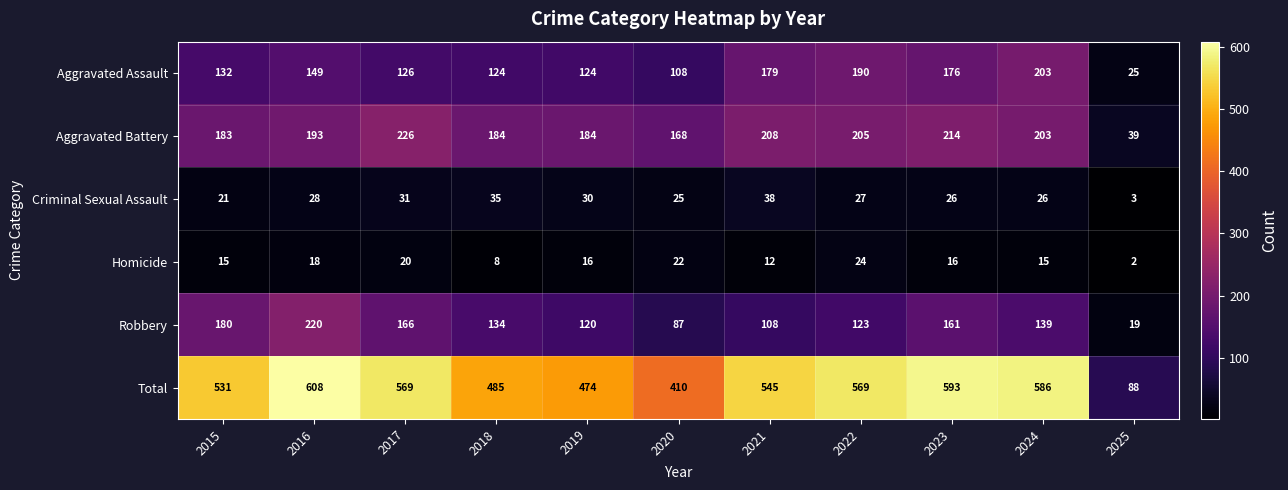

The value of Aggravated Battery at 2023 is 134. True or false?

False